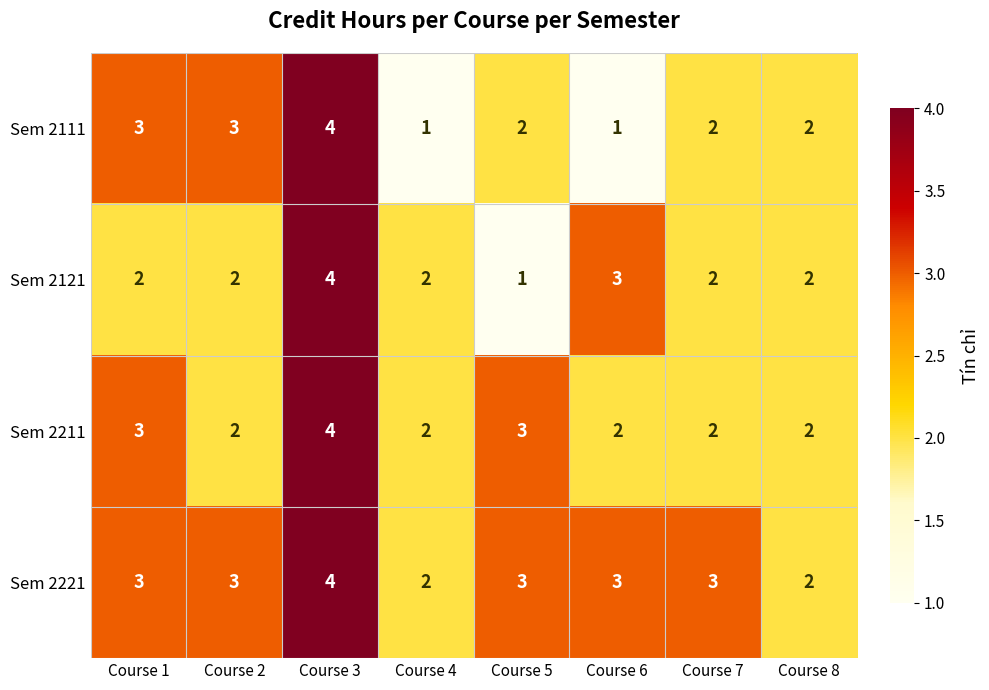

At which category is the sum across all series the highest?

Course 3